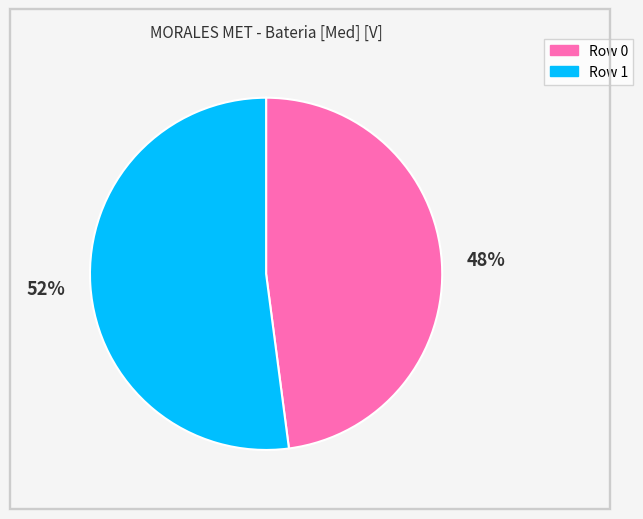

Is the sum of Row 0 and Row 1 greater than half?

Yes